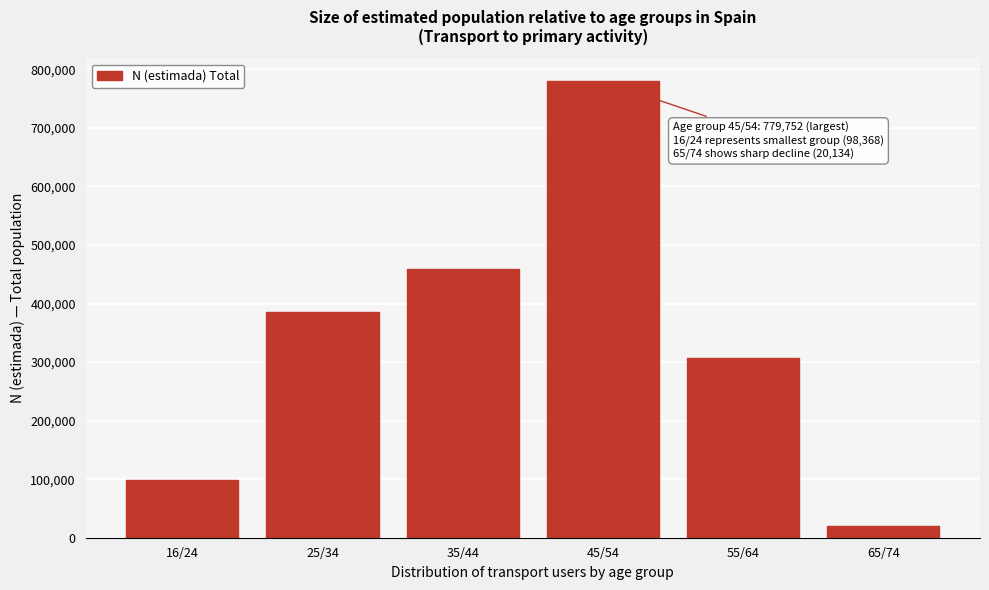

Reading left to right, what are all the values shown in this chart?

98368	385882	459454	779752	306612	20134